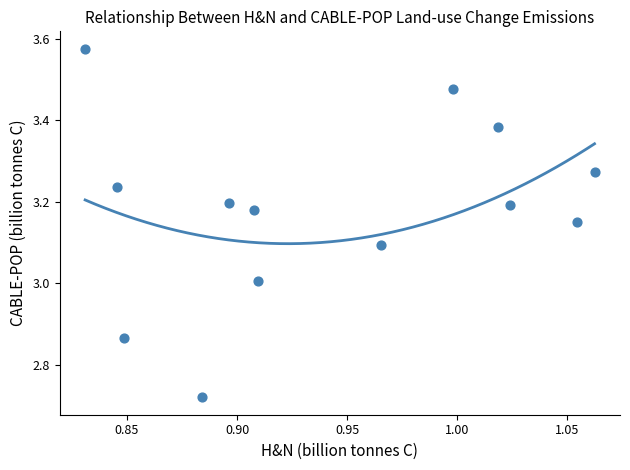

What is the range of Y values (max minus min)?

0.9